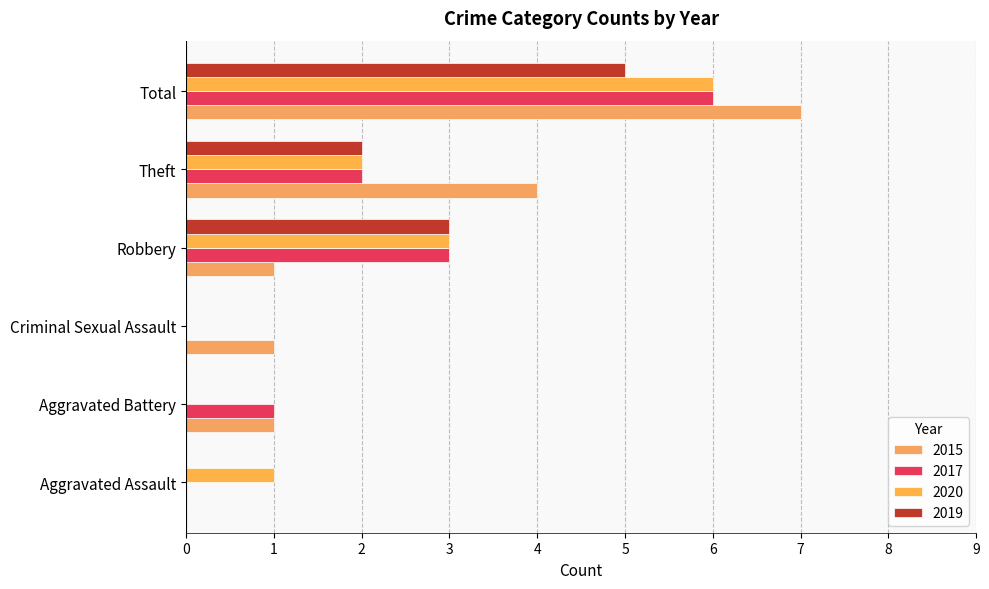

Which series has the largest total across all categories?

2015